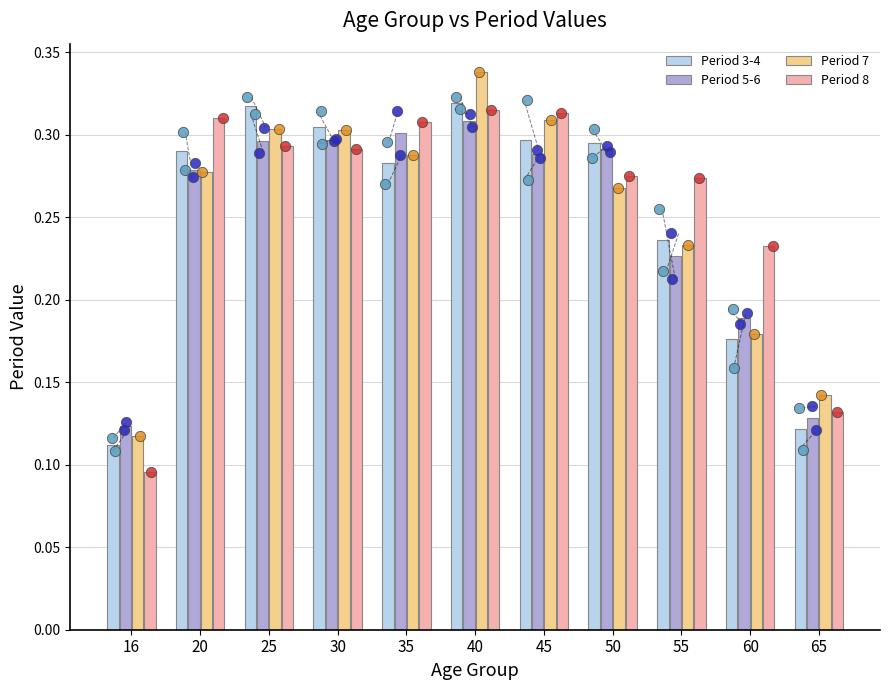

Which series has the largest Y range (max minus min)?

Period 7